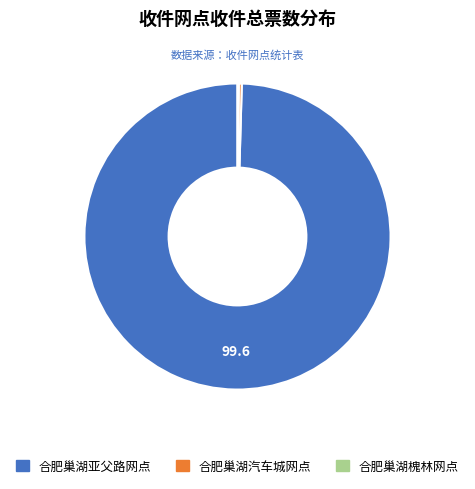

Is it true that 合肥巢湖汽车城网点 is 0% of the pie?

True